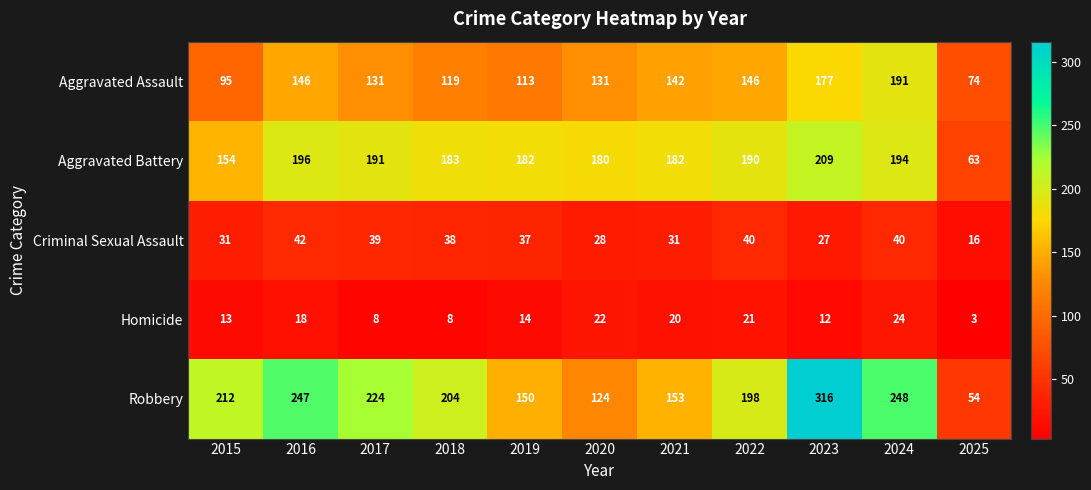

Count the number of categories in the chart.

11